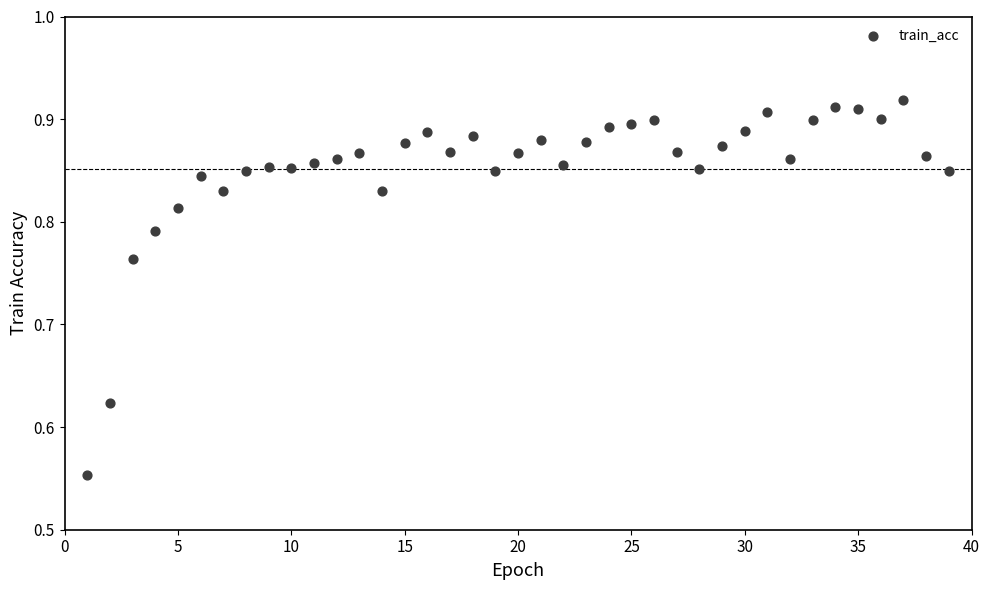

What is the range of Y values (max minus min)?

0.4